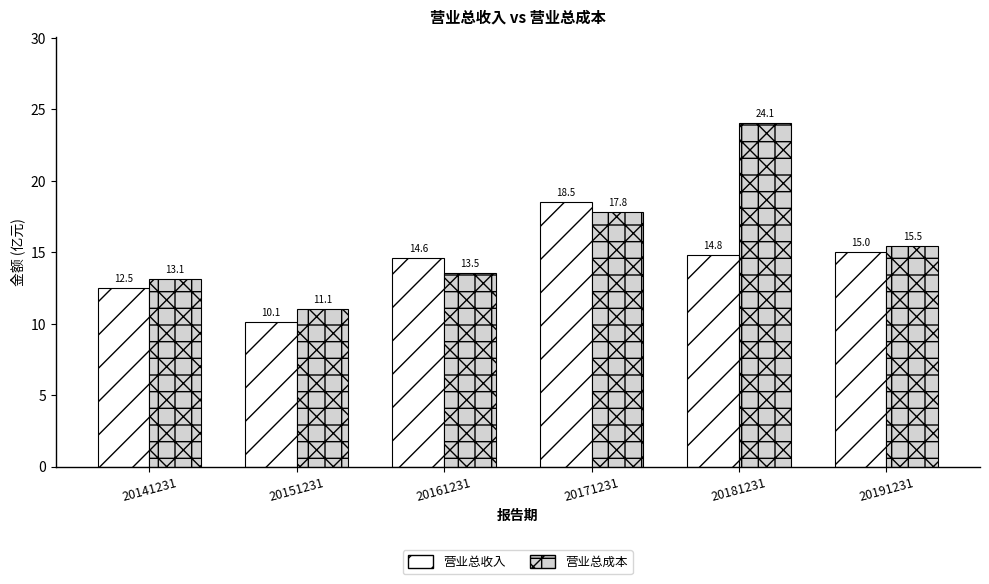

Rank the series by their maximum value, from lowest to highest.

营业总收入, 营业总成本